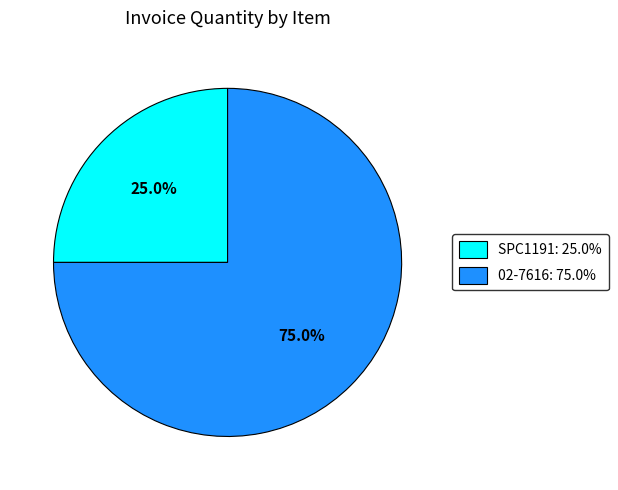

Approximately how many times larger is the value at 02-7616 compared to SPC1191?

3.0